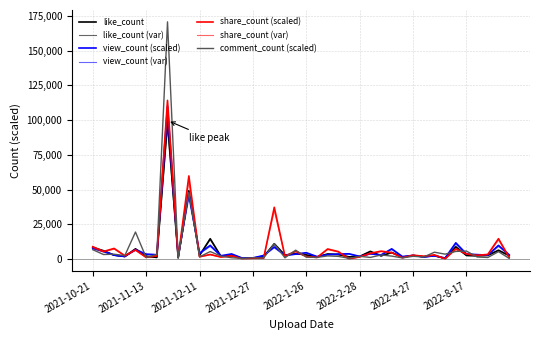

At which label does like_count reach its peak?

2021-11-28